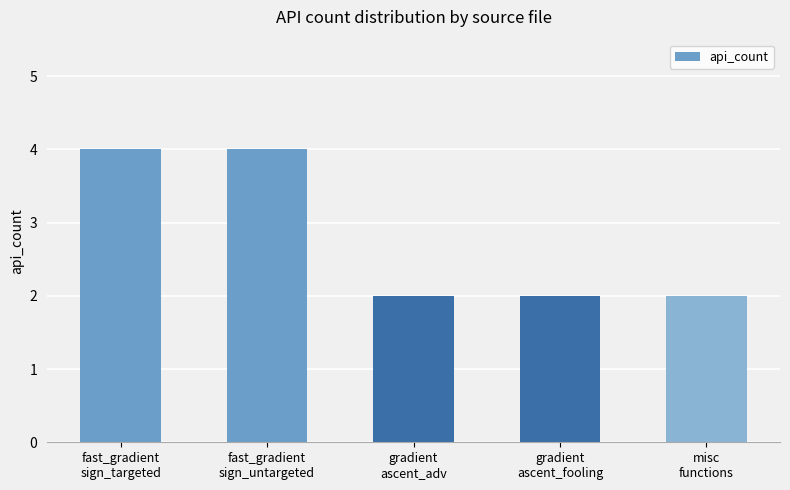

Count the values in the range 2 to 4.

5